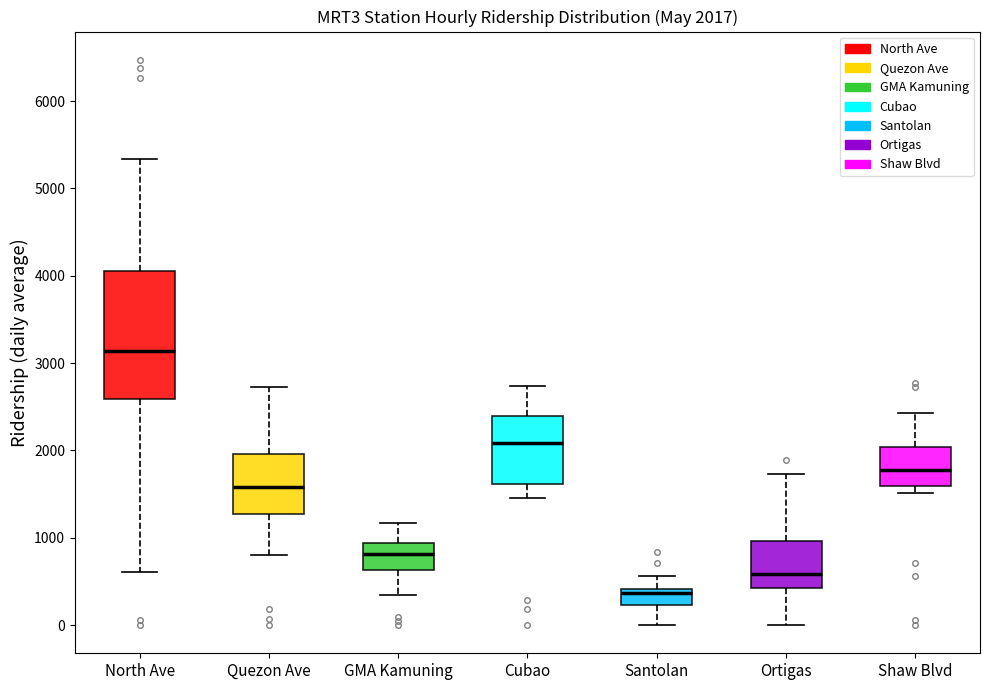

Comparing the boxes themselves (not the whiskers), which one is the tallest?

North Ave